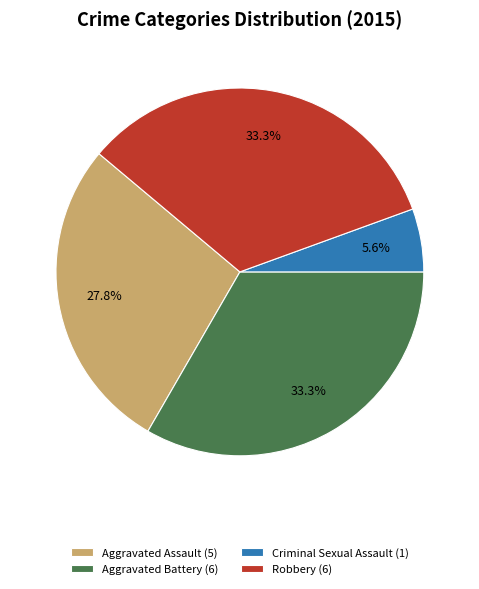

Count the number of slices in the pie.

4